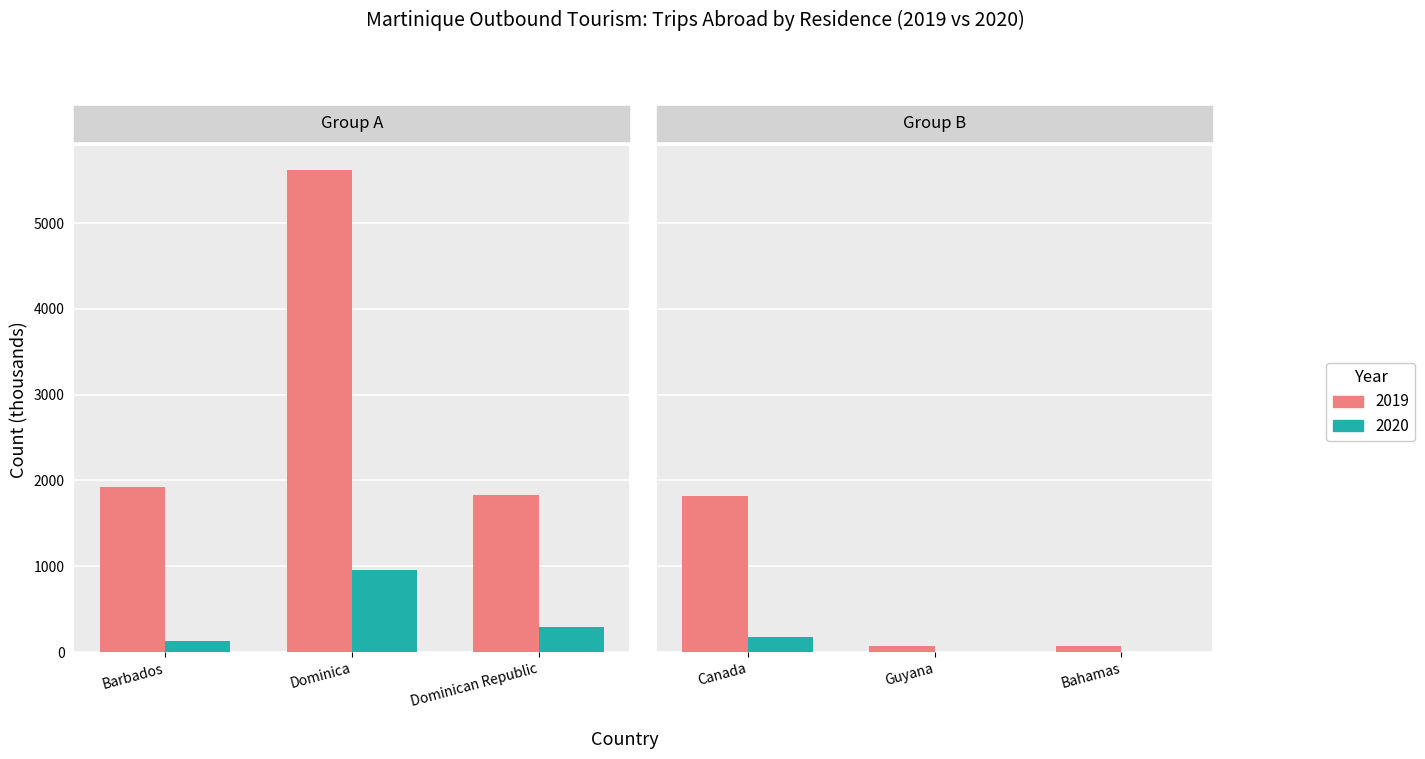

At which label does 2020 first exceed 172?

Dominica